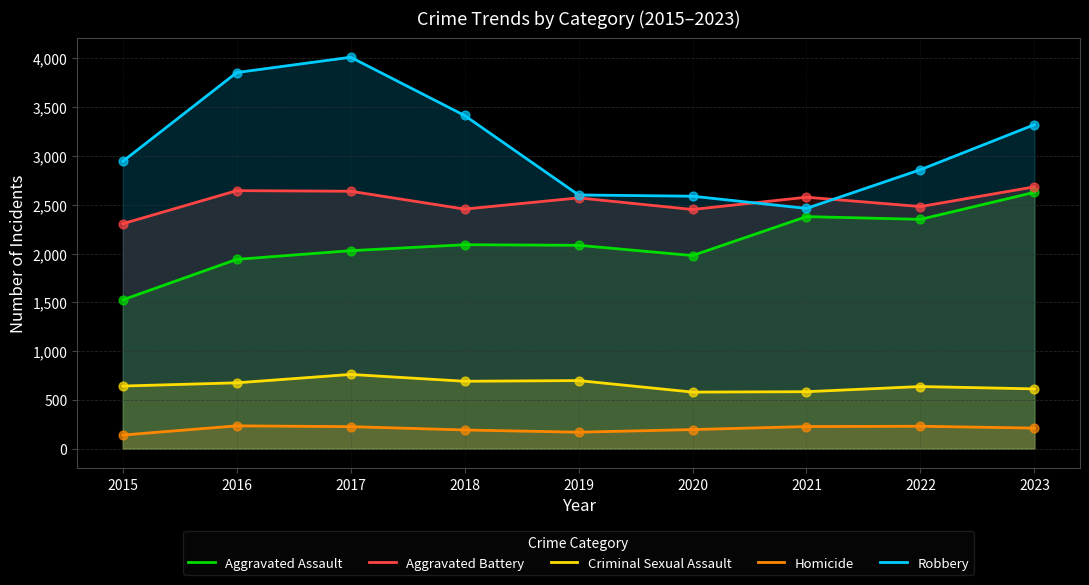

Which series has the largest Y range (max minus min)?

Robbery